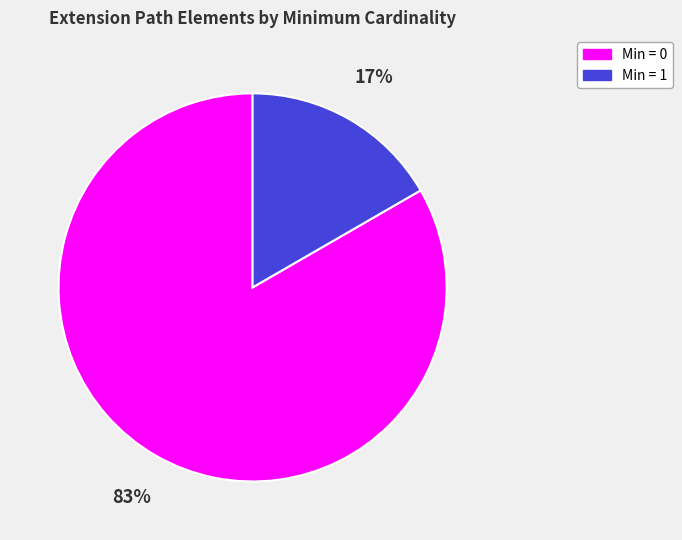

How many segments does this pie chart have?

2